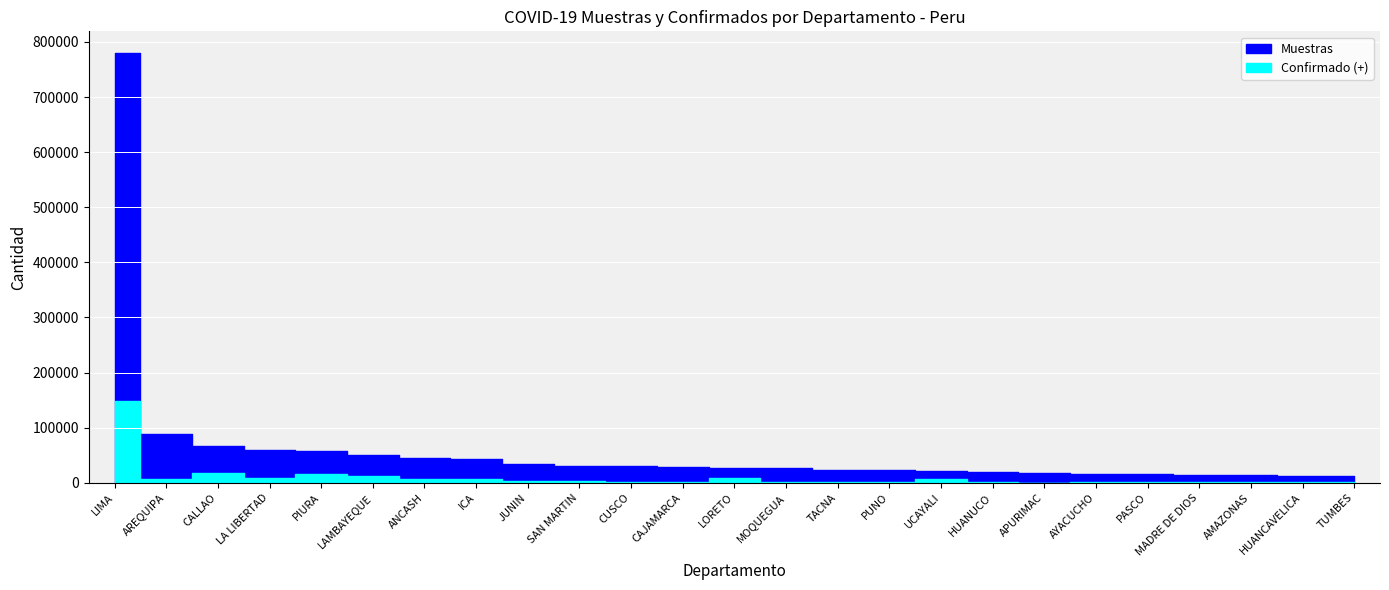

The Confirmado (+) series shows 8734 at AREQUIPA. True or false?

False